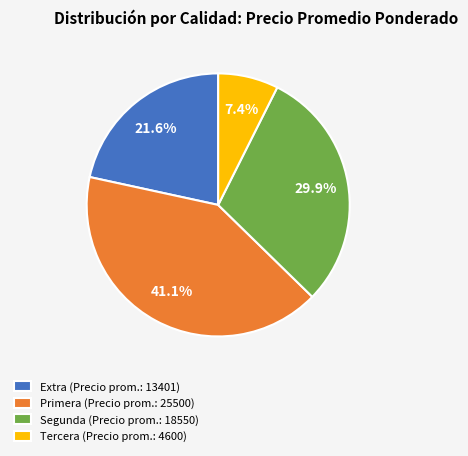

Do Primera (Precio prom.: 25500) and Segunda (Precio prom.: 18550) together represent more than half of the pie?

Yes